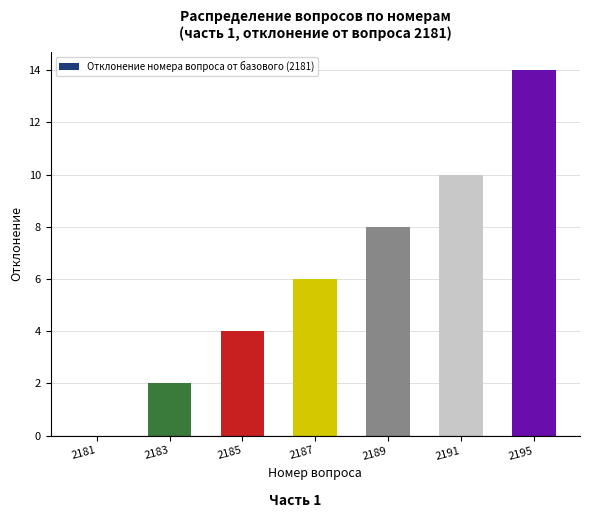

Which label corresponds to the largest value in the chart?

2195